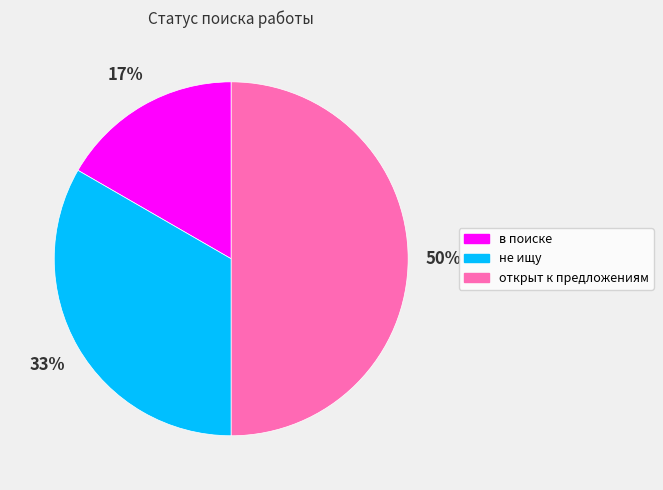

What is the ratio of the value at в поиске to the value at открыт к предложениям?

0.3